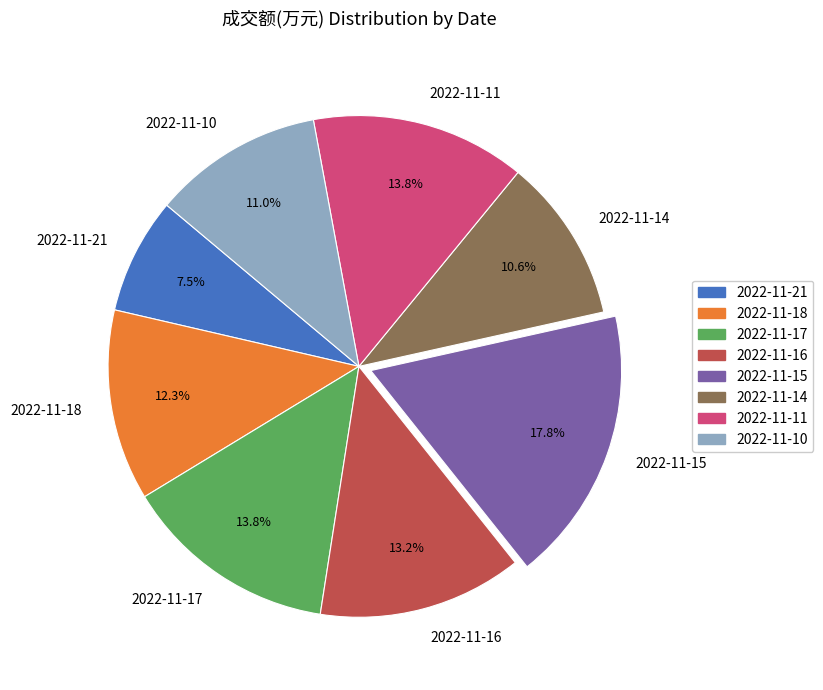

To the nearest percent, what portion does 2022-11-16 represent?

13%